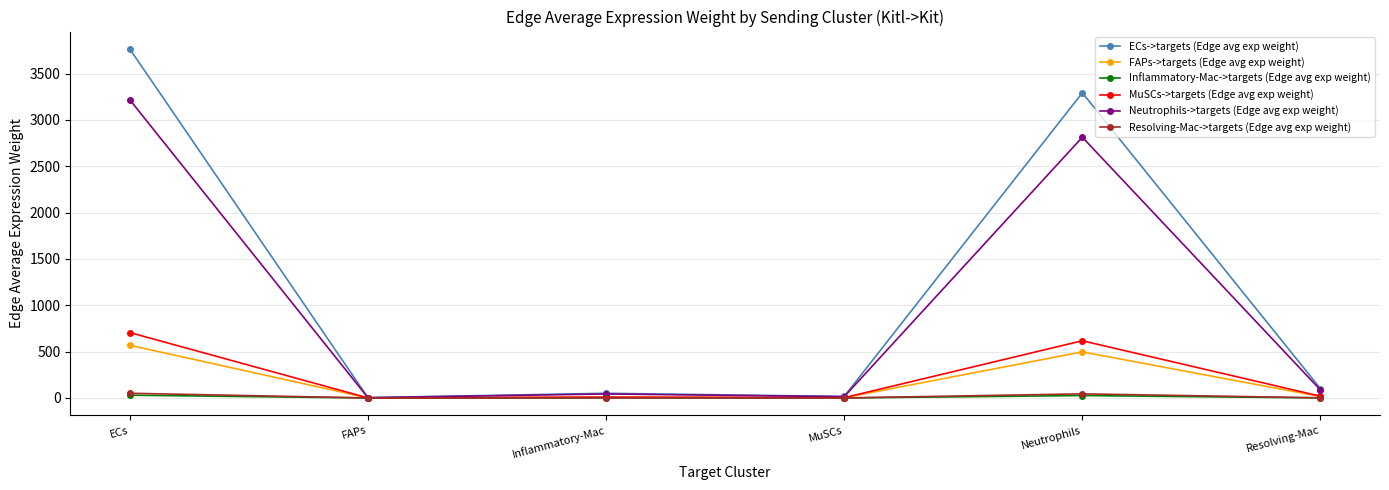

The FAPs->targets (Edge avg exp weight) series shows 497.2 at Neutrophils. True or false?

True